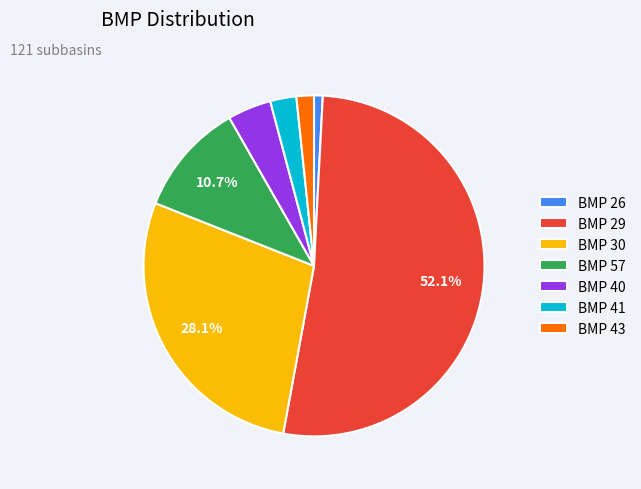

Rank the categories by value from lowest to highest.

BMP 26, BMP 43, BMP 41, BMP 40, BMP 57, BMP 30, BMP 29